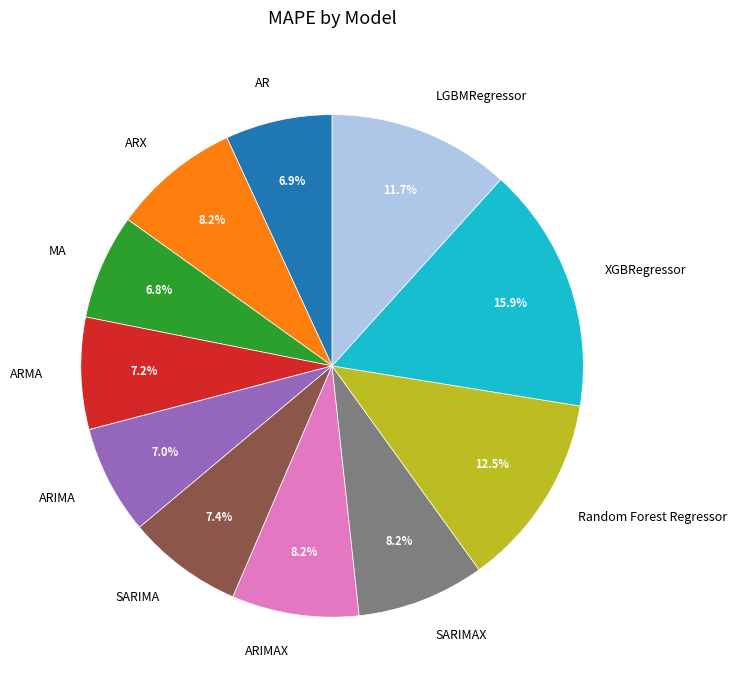

How many segments does this pie chart have?

11